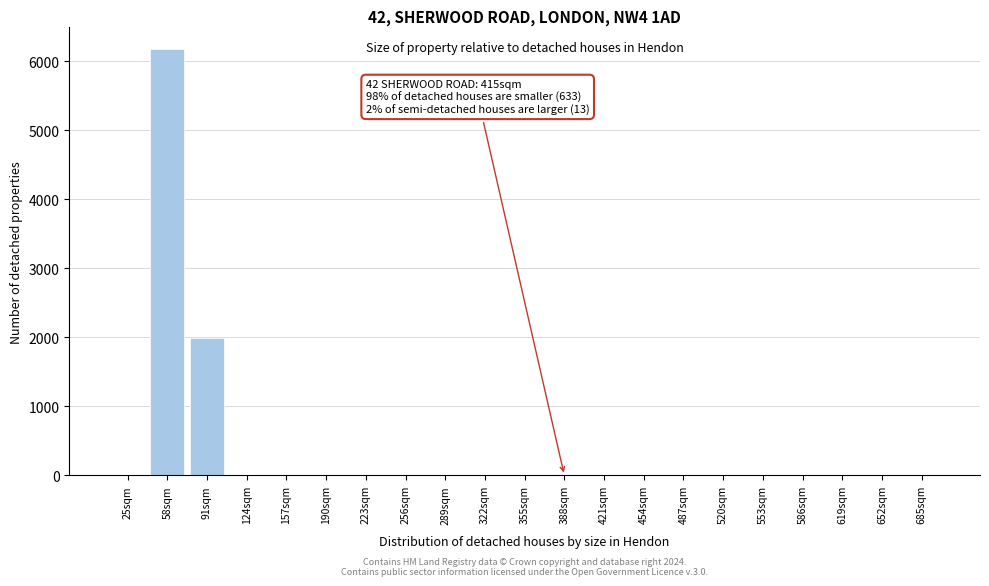

Reading left to right, extract all data points from this chart.

25sqm=0.0	58sqm=6184.8	91sqm=1990.2	124sqm=0.0	157sqm=0.0	190sqm=0.0	223sqm=0.0	256sqm=0.0	289sqm=0.0	322sqm=0.0	355sqm=0.0	388sqm=0.0	421sqm=0.0	454sqm=0.0	487sqm=0.0	520sqm=0.0	553sqm=0.0	586sqm=0.0	619sqm=0.0	652sqm=0.0	685sqm=0.0